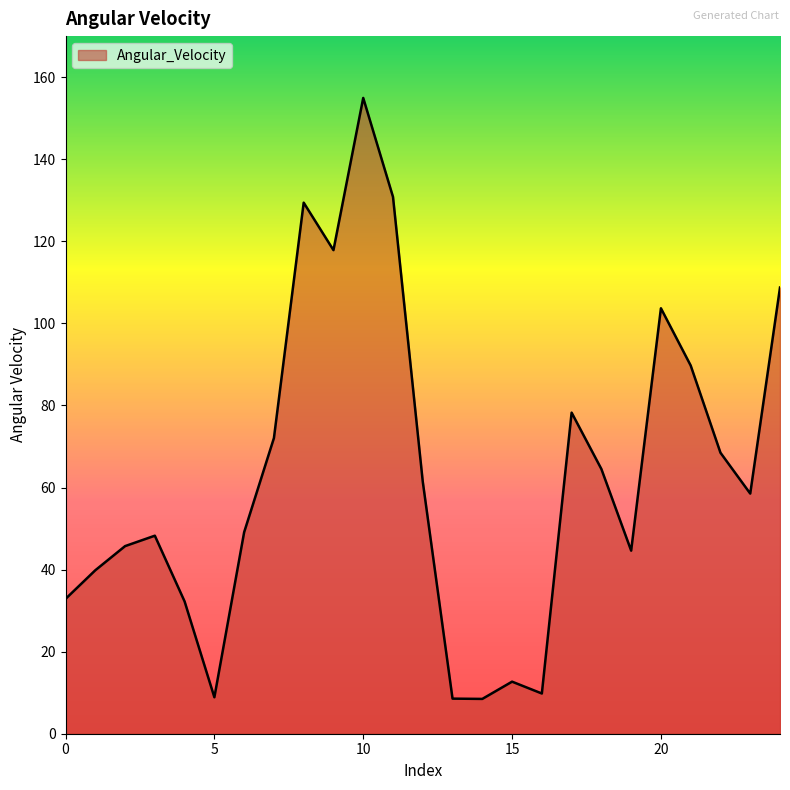

What is the difference between the maximum and minimum values?

146.5